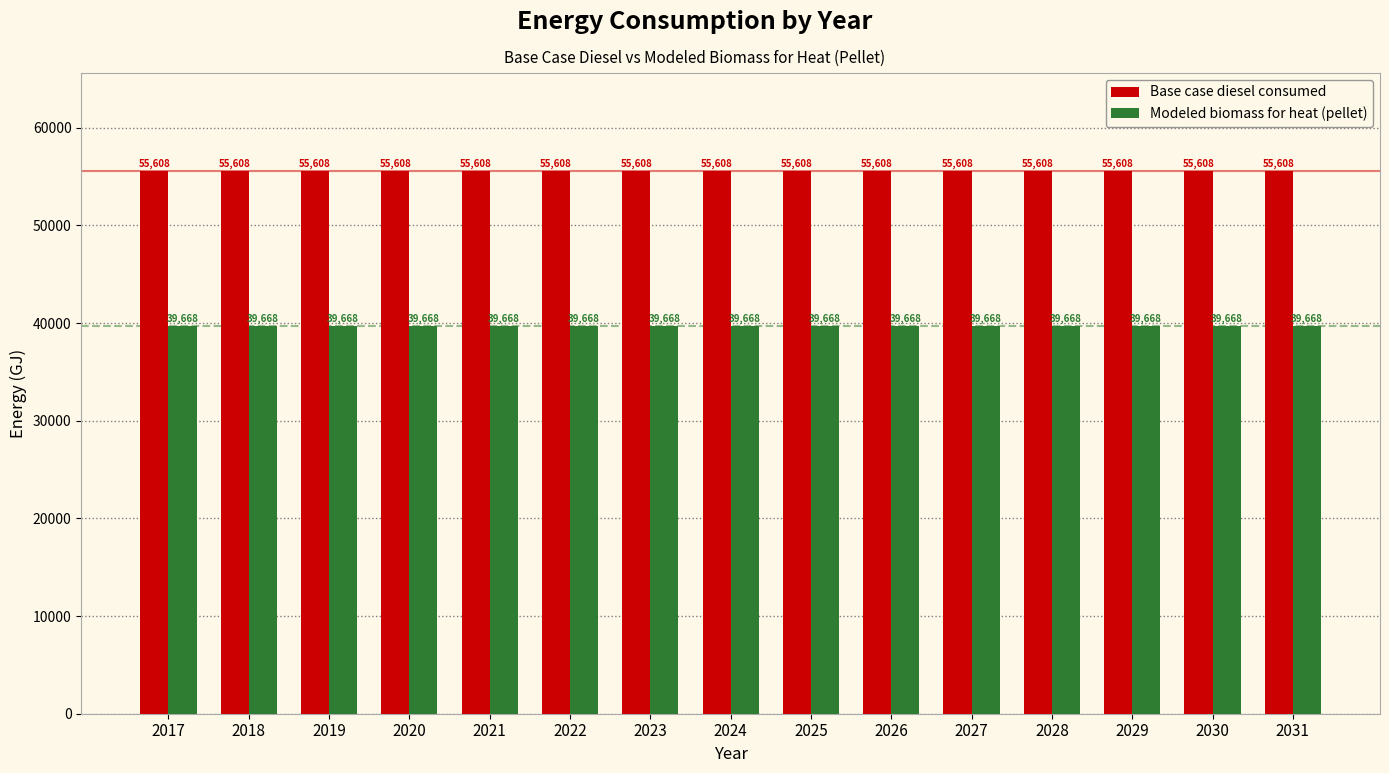

At how many categories does at least one series exceed 41835?

15